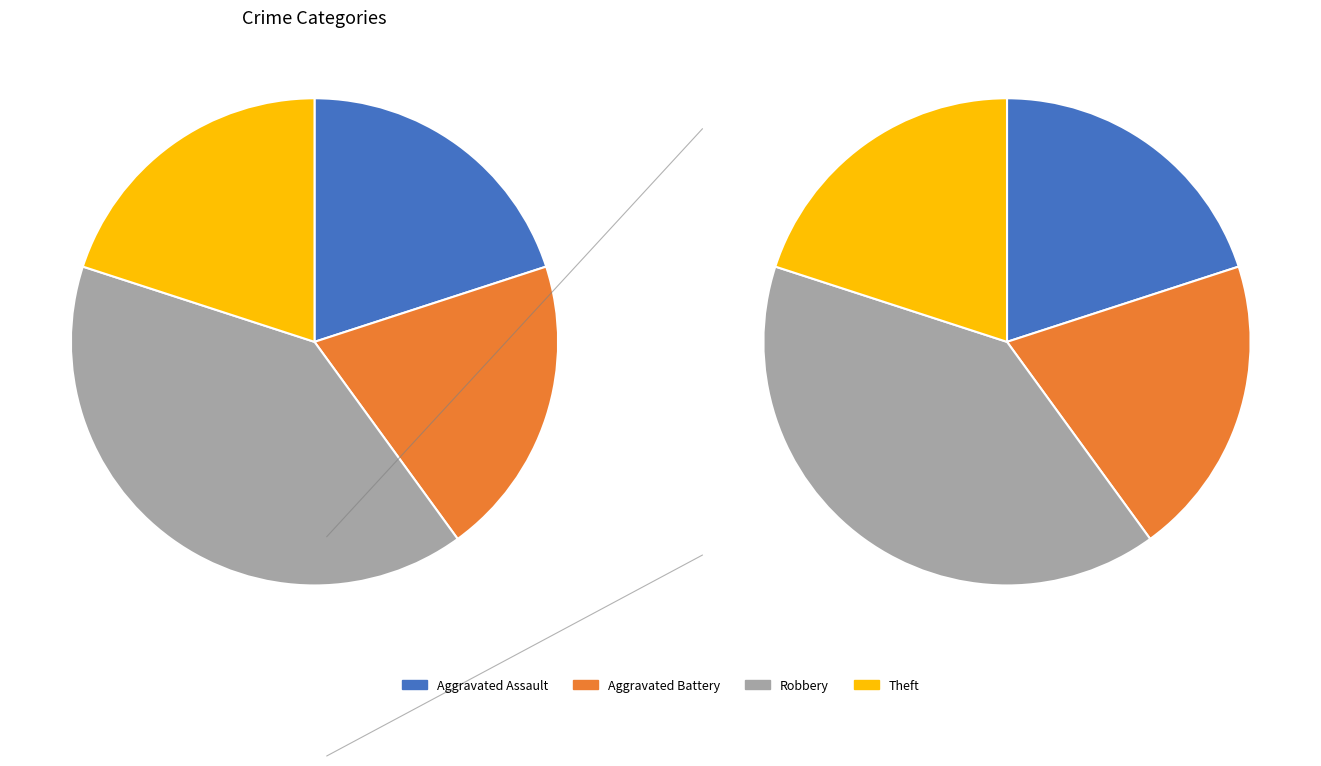

Which slice is the largest?

Robbery